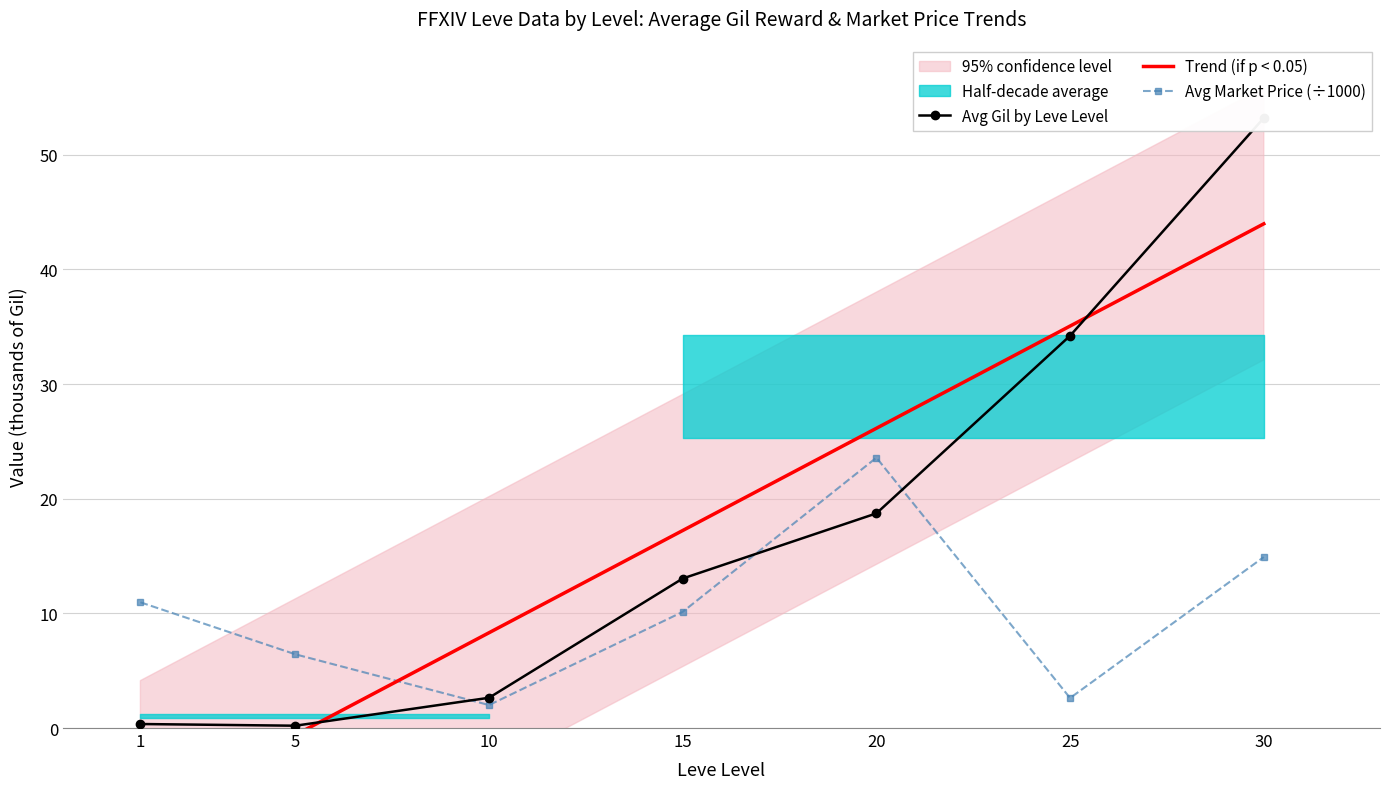

The Avg Market Price (÷1000) series shows 23.6 at 20. True or false?

True